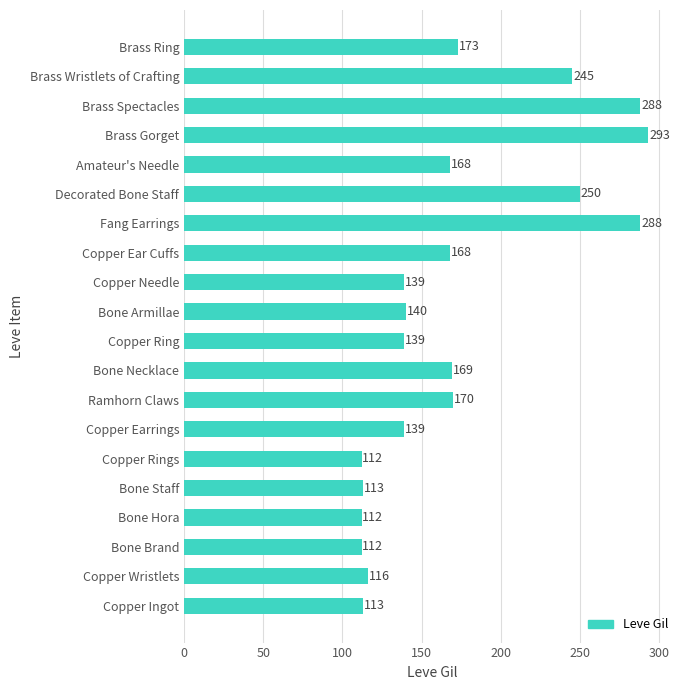

True or false: the data shows 260 at Bone Necklace.

False